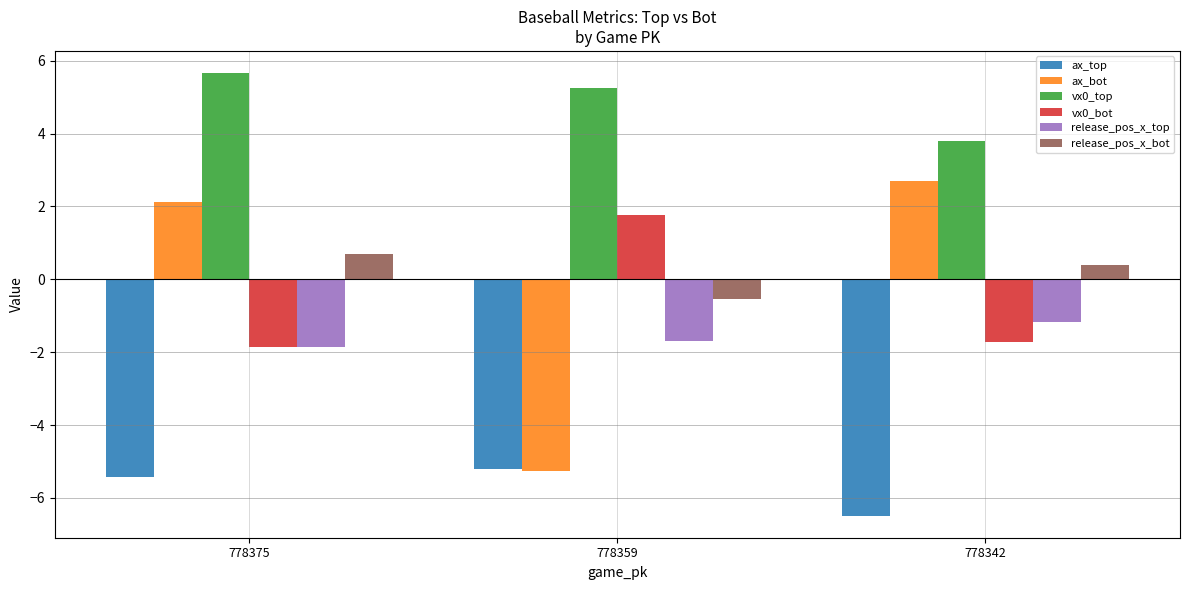

Which category has the highest value in the vx0_bot series?

778359